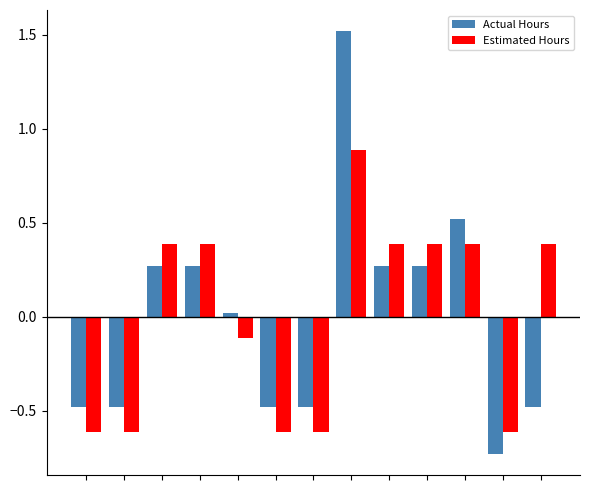

What is the difference between the maximum and minimum values in the Estimated Hours series?

1.5